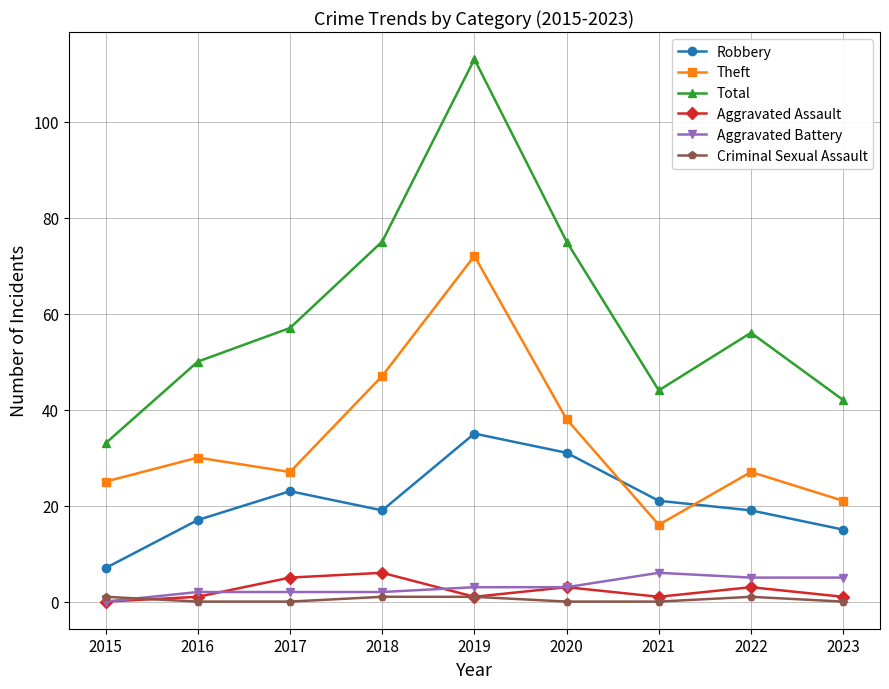

Where is the first local maximum for Total?

2019